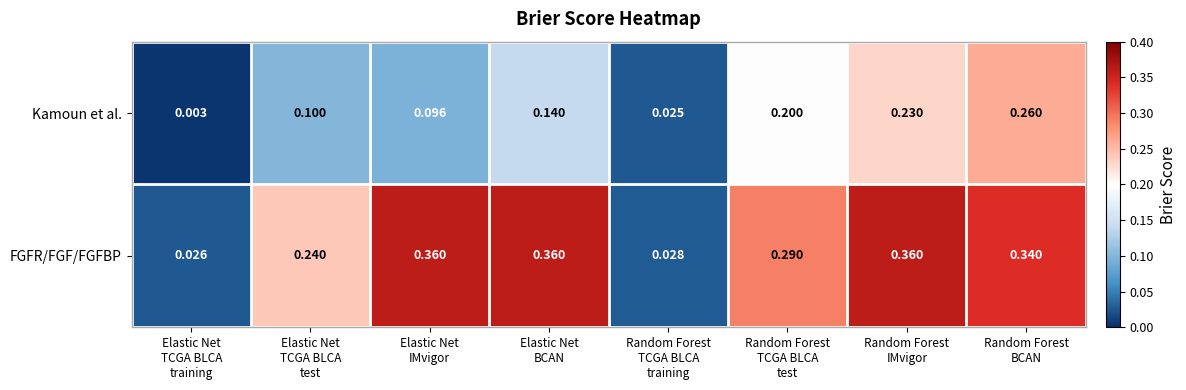

Rank the series by their maximum value, from lowest to highest.

Kamoun et al., FGFR/FGF/FGFBP